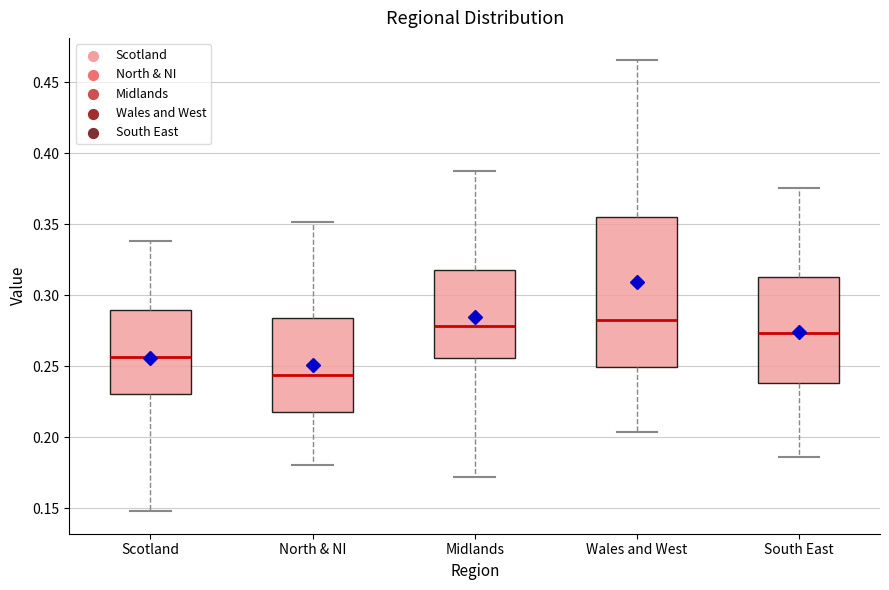

Reading left to right, transcribe this box plot: for each box, give where its median line is, the range the box spans, and where its two whiskers end, as read against the y-axis. The values are not printed on the chart, so give them approximately, as read against the axis.

Scotland: median 0.255, box 0.230 to 0.290, whiskers 0.150 to 0.340
North & NI: median 0.245, box 0.220 to 0.285, whiskers 0.180 to 0.350
Midlands: median 0.280, box 0.255 to 0.320, whiskers 0.170 to 0.390
Wales and West: median 0.285, box 0.250 to 0.355, whiskers 0.205 to 0.465
South East: median 0.275, box 0.240 to 0.315, whiskers 0.185 to 0.375